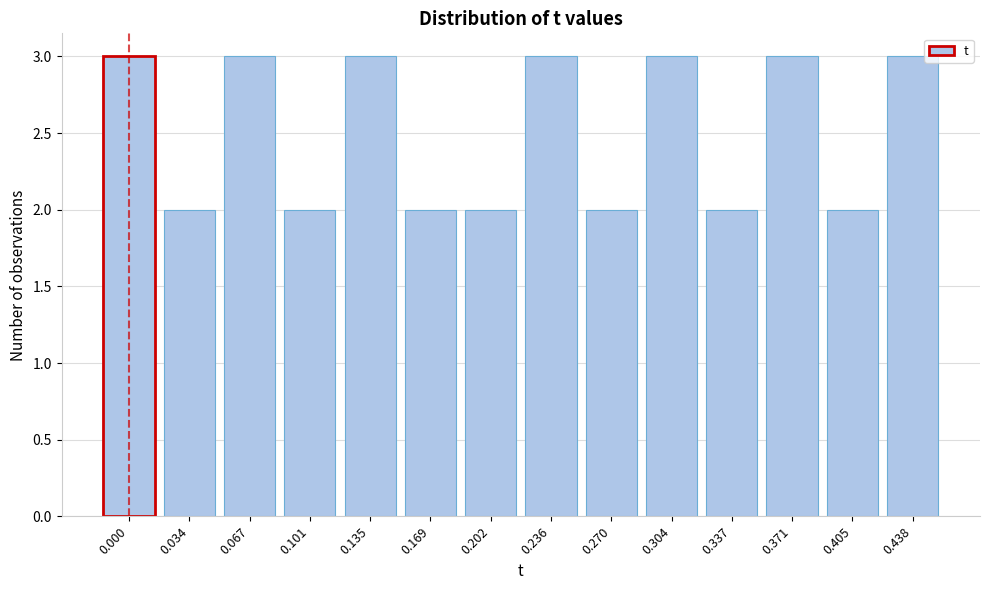

Reading left to right, extract all data points from this chart.

3	2	3	2	3	2	2	3	2	3	2	3	2	3